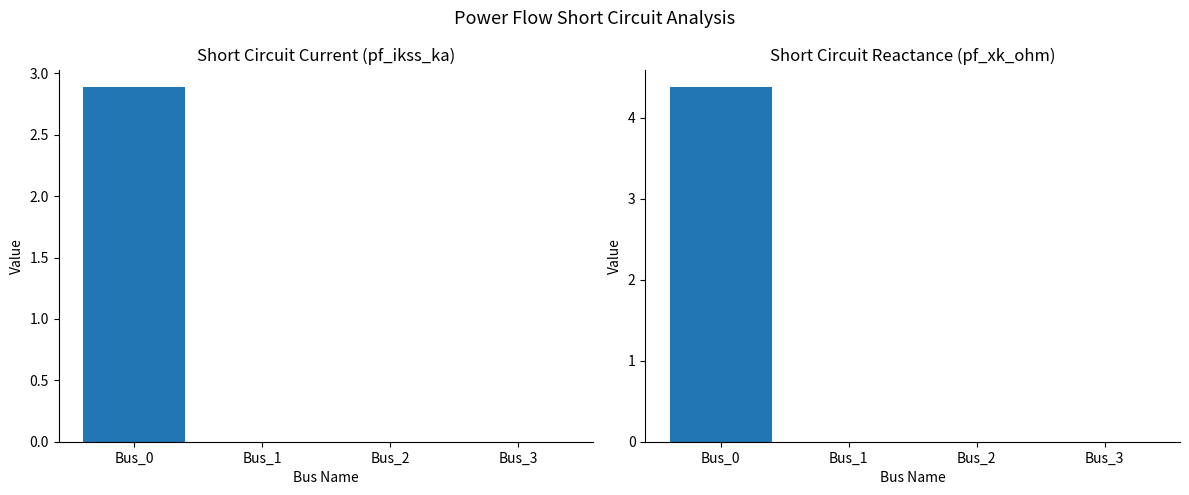

Reading left to right, extract all data points from this chart.

pf_ikss_ka: 2.9	0.0	0.0	0.0
pf_xk_ohm: 4.4	0.0	0.0	0.0